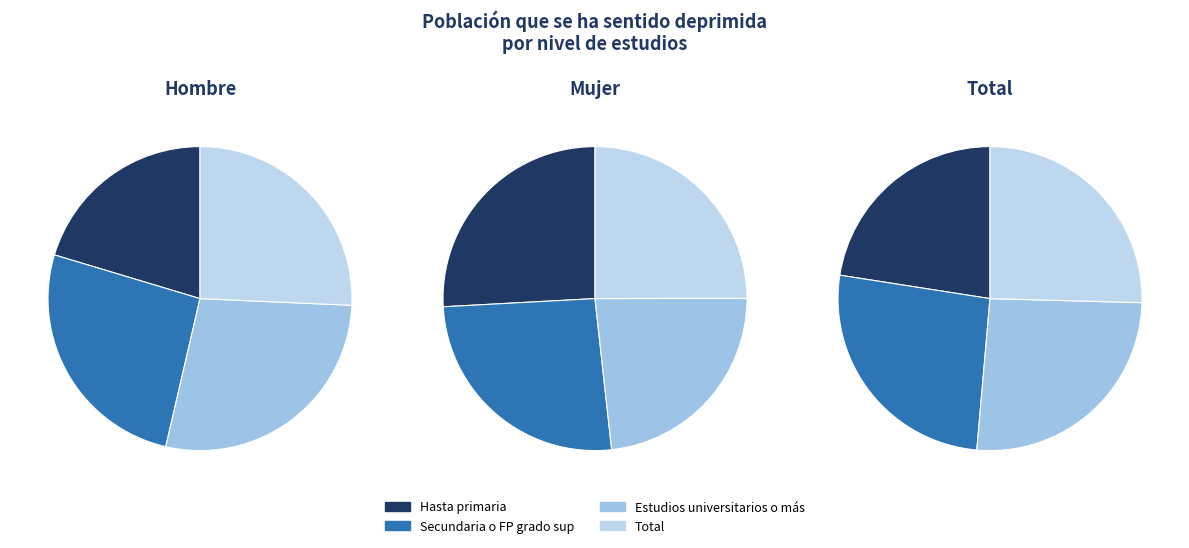

Count the number of slices in the pie.

4